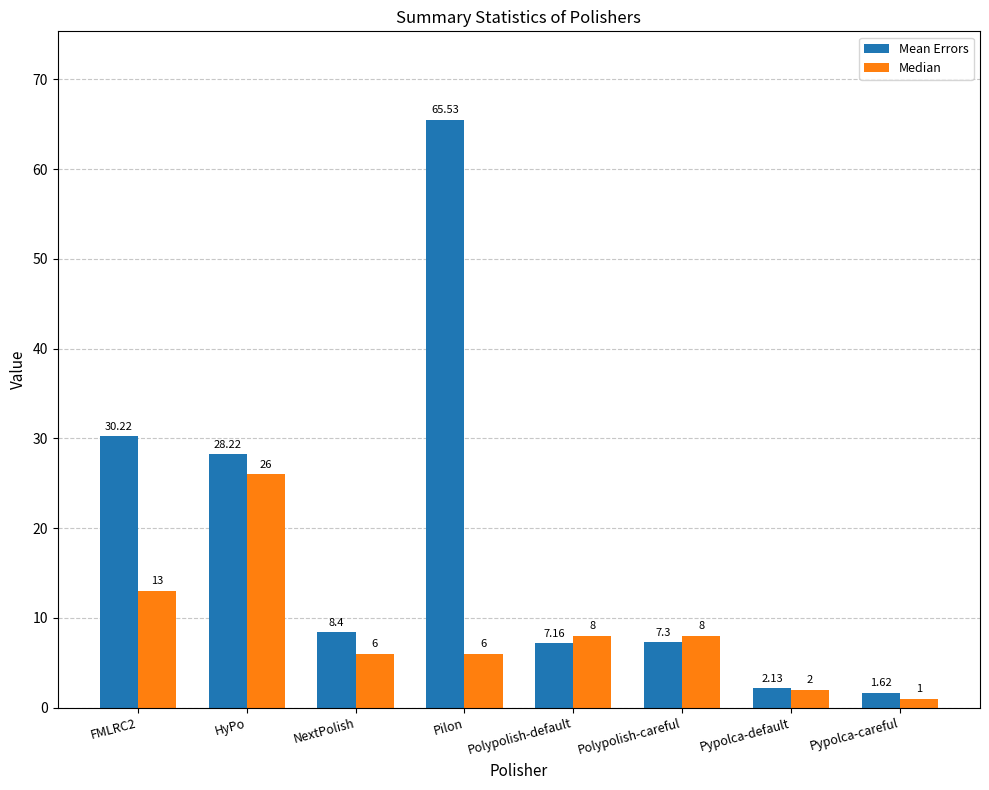

What is the sum of the Mean Errors values at Pypolca-default and FMLRC2?

32.4